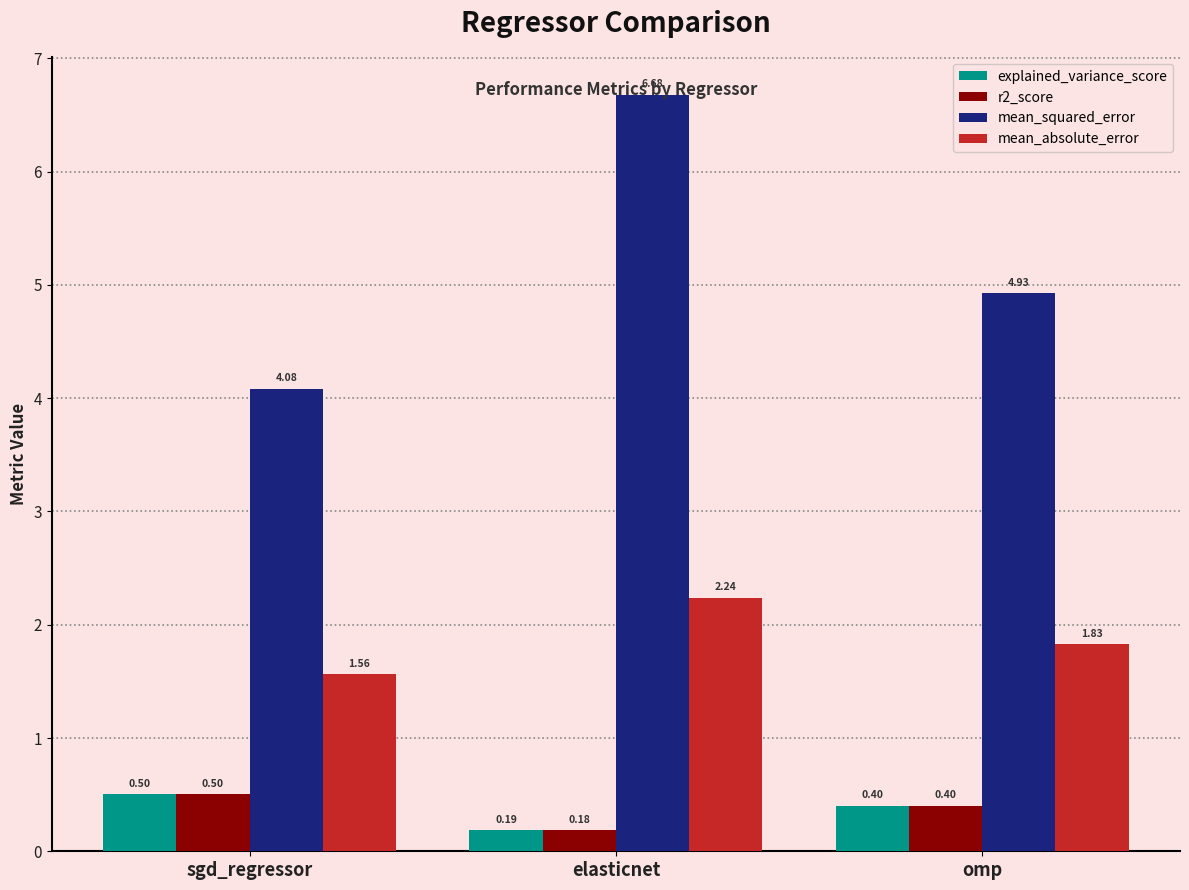

How many series are shown in this chart?

4